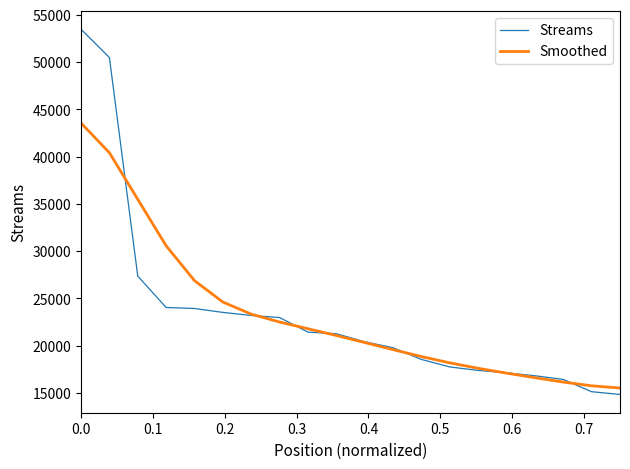

What is the minimum value shown in the chart?

14848.0